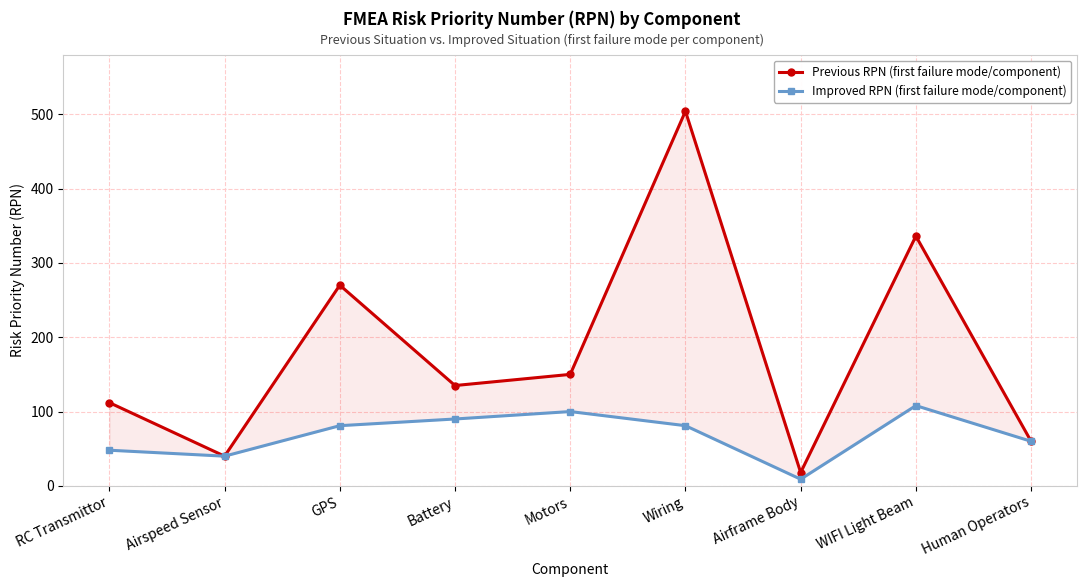

True or false: Improved RPN (first failure mode/component) has a value of 48 at RC Transmittor.

True